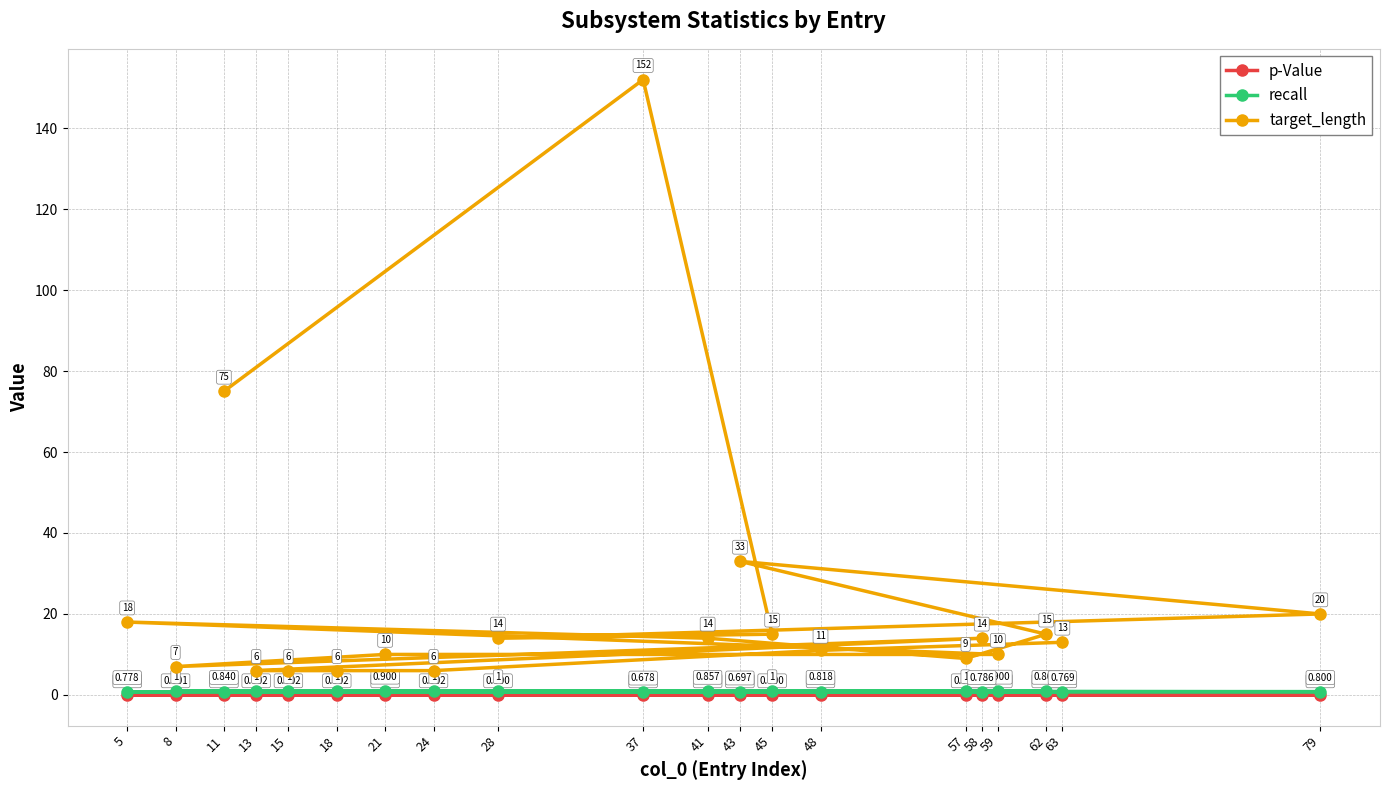

Is the value of p-Value at 79 greater than the value of target_length at 43?

No